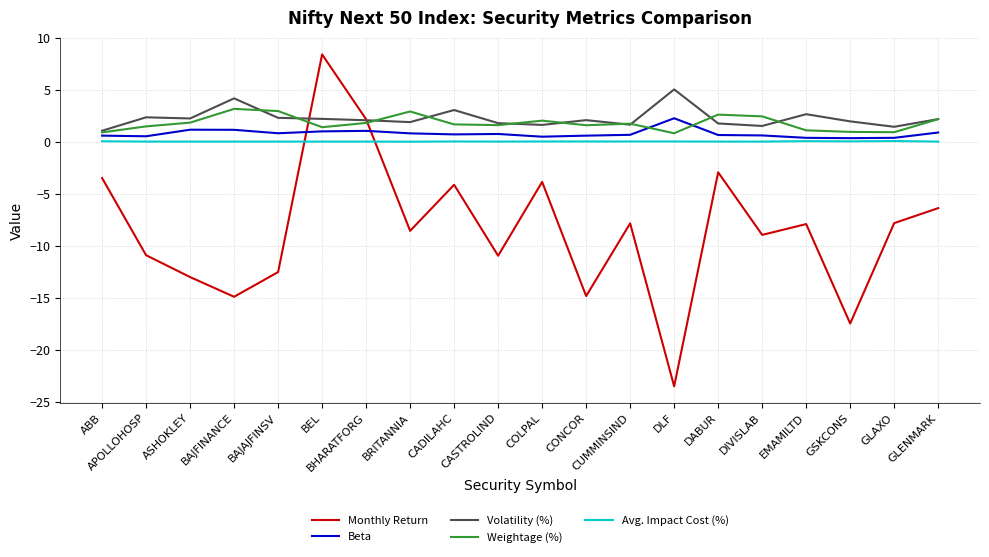

True or false: Beta has more than 0 points higher than both neighbors.

True